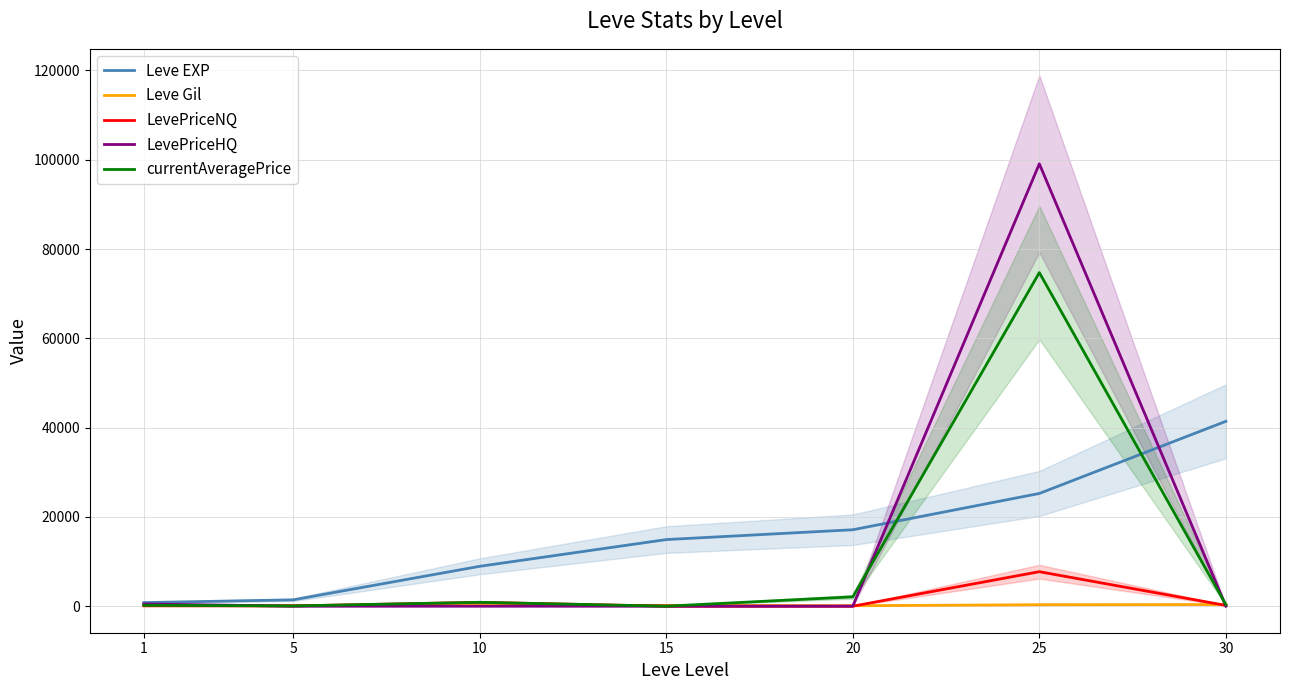

Reading right to left, extract all data points from this chart.

Leve EXP: 30=41410.0	25=25250.0	20=17120.0	15=14920.0	10=8930.0	5=1420.0	1=800.0
Leve Gil: 30=372.0	25=326.0	20=101.0	15=172.0	10=169.0	5=140.0	1=113.0
LevePriceNQ: 30=169.3	25=7723.2	20=0.0	15=0.0	10=864.7	5=56.1	1=86.6
LevePriceHQ: 30=0.0	25=99085.2	20=0.0	15=0.0	10=0.0	5=0.0	1=499.3
currentAveragePrice: 30=334.9	25=74722.0	20=2092.7	15=0.0	10=864.7	5=56.1	1=199.2